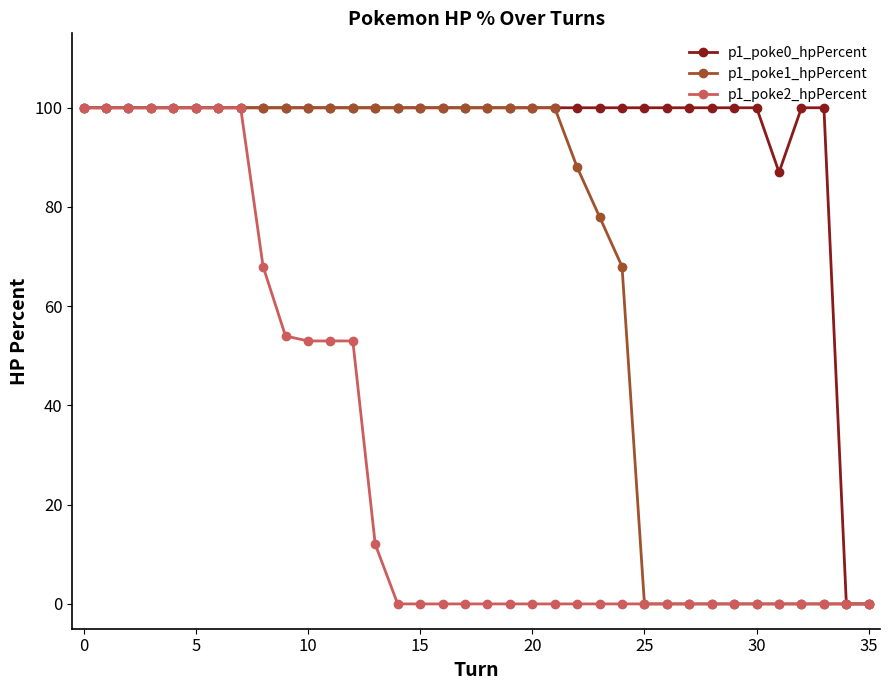

What are all the series names shown in the legend?

p1_poke0_hpPercent, p1_poke1_hpPercent, p1_poke2_hpPercent